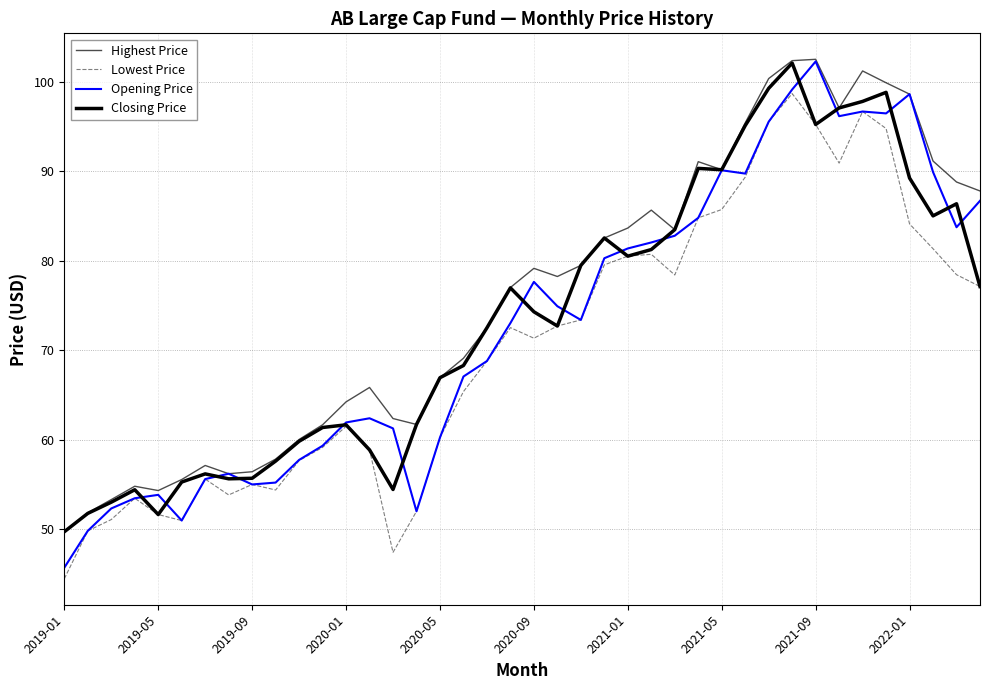

What is the greatest value displayed?

102.5